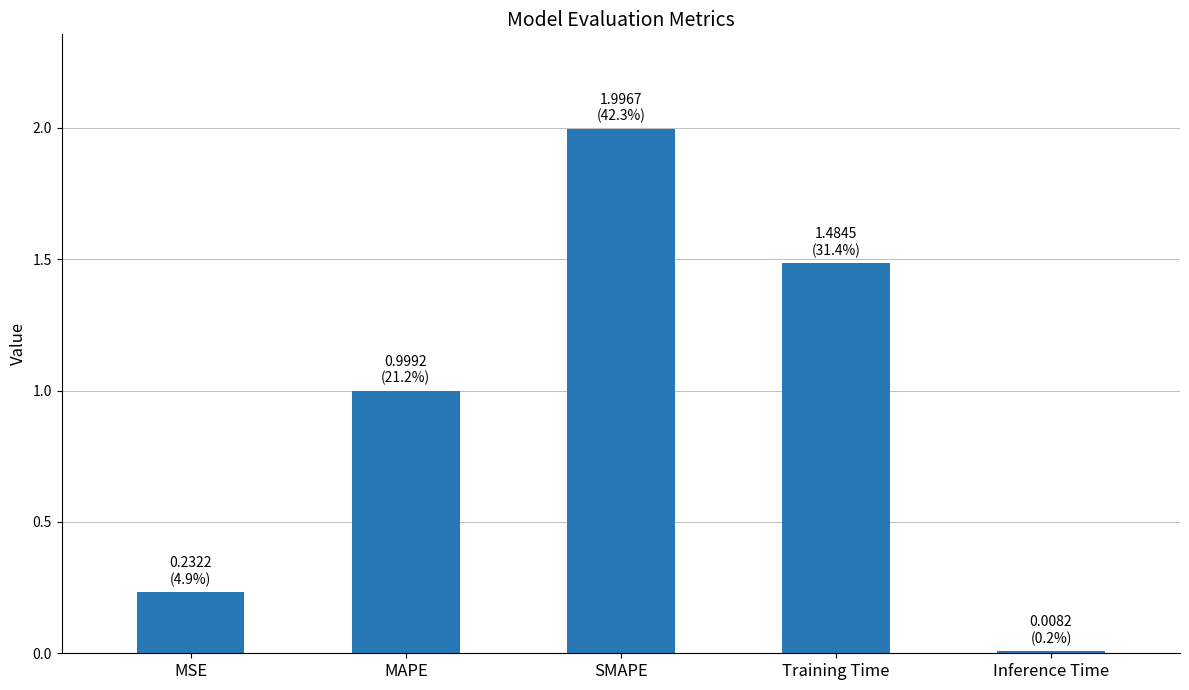

What is the change in value from MAPE to Inference Time?

-1.0